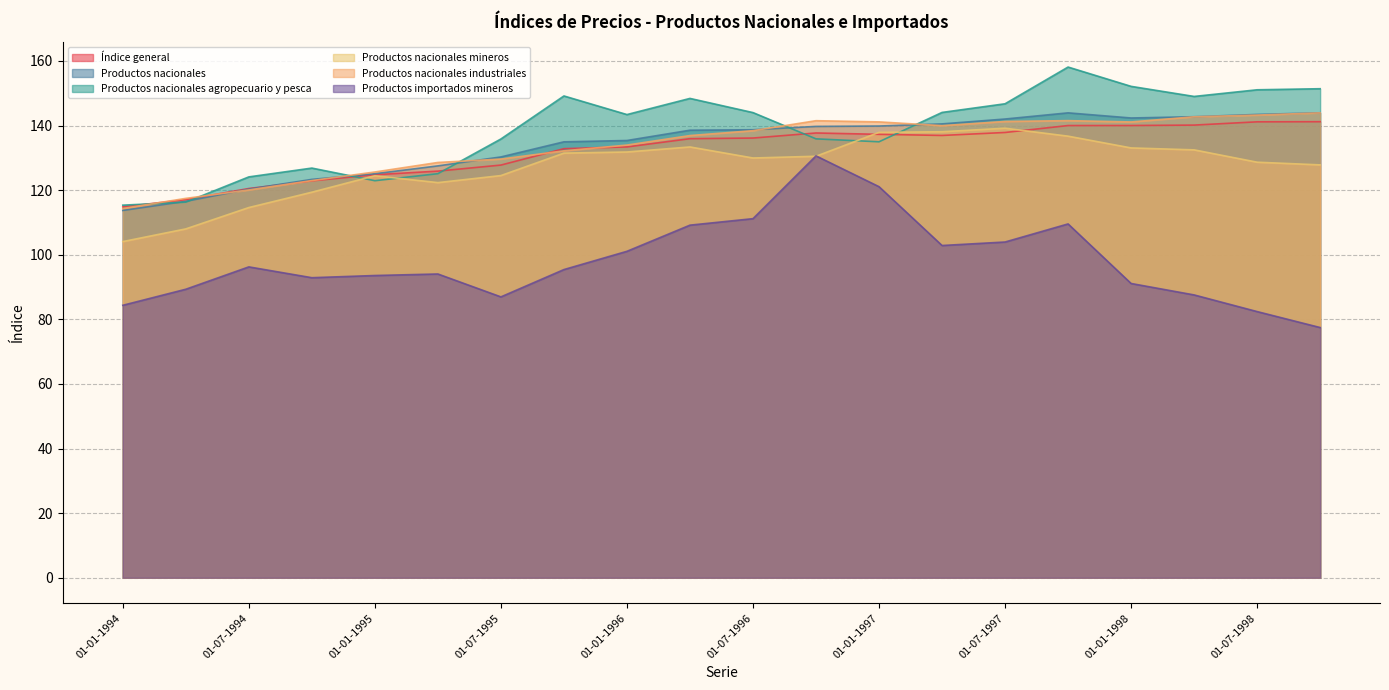

What value does the Productos importados mineros series have at 01-07-1998?

82.4